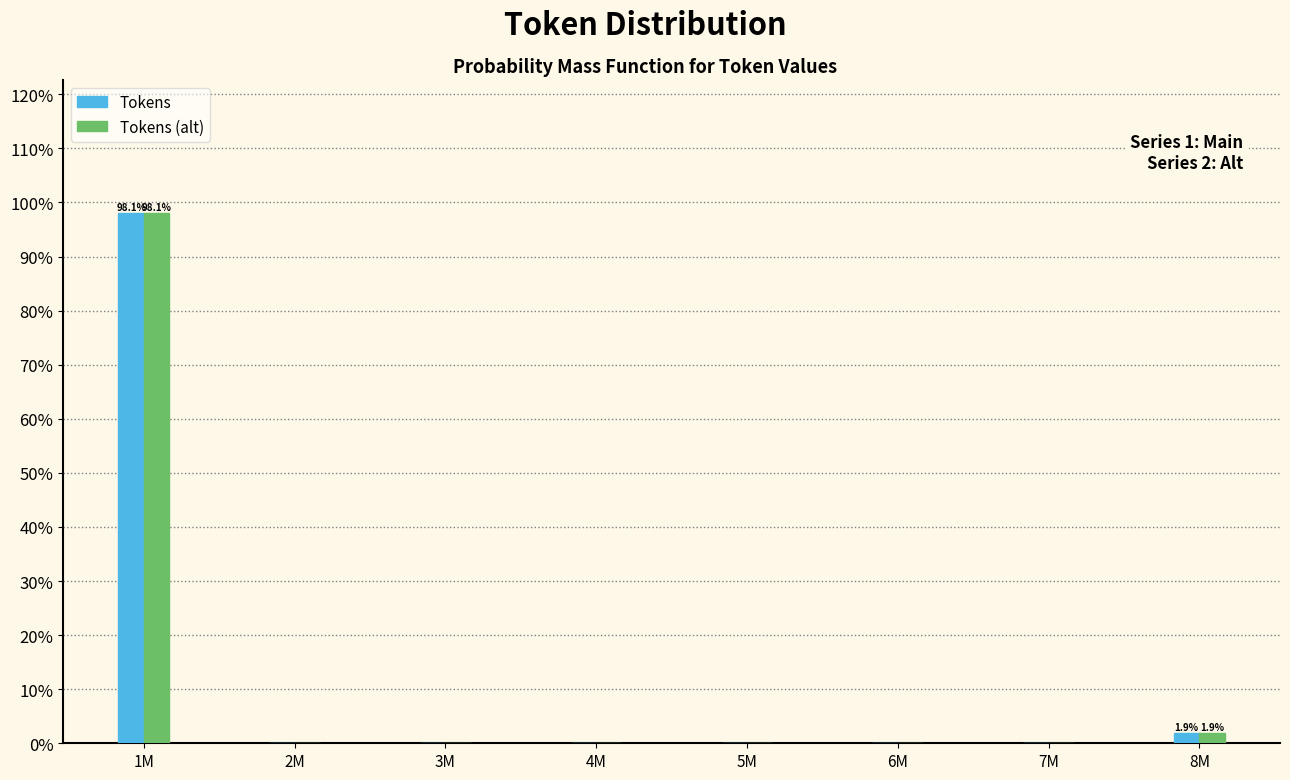

Are the bars grouped side by side (vs. stacked)?

Yes